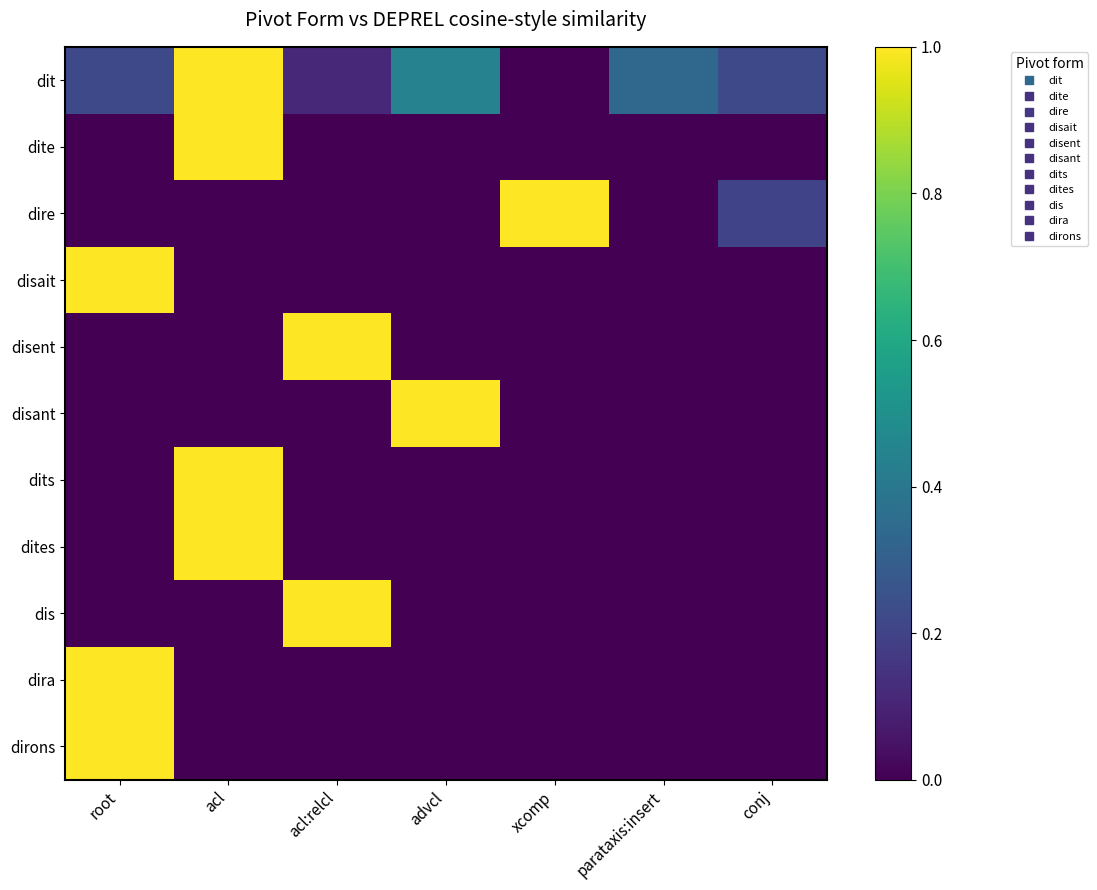

How many series are shown in this chart?

11